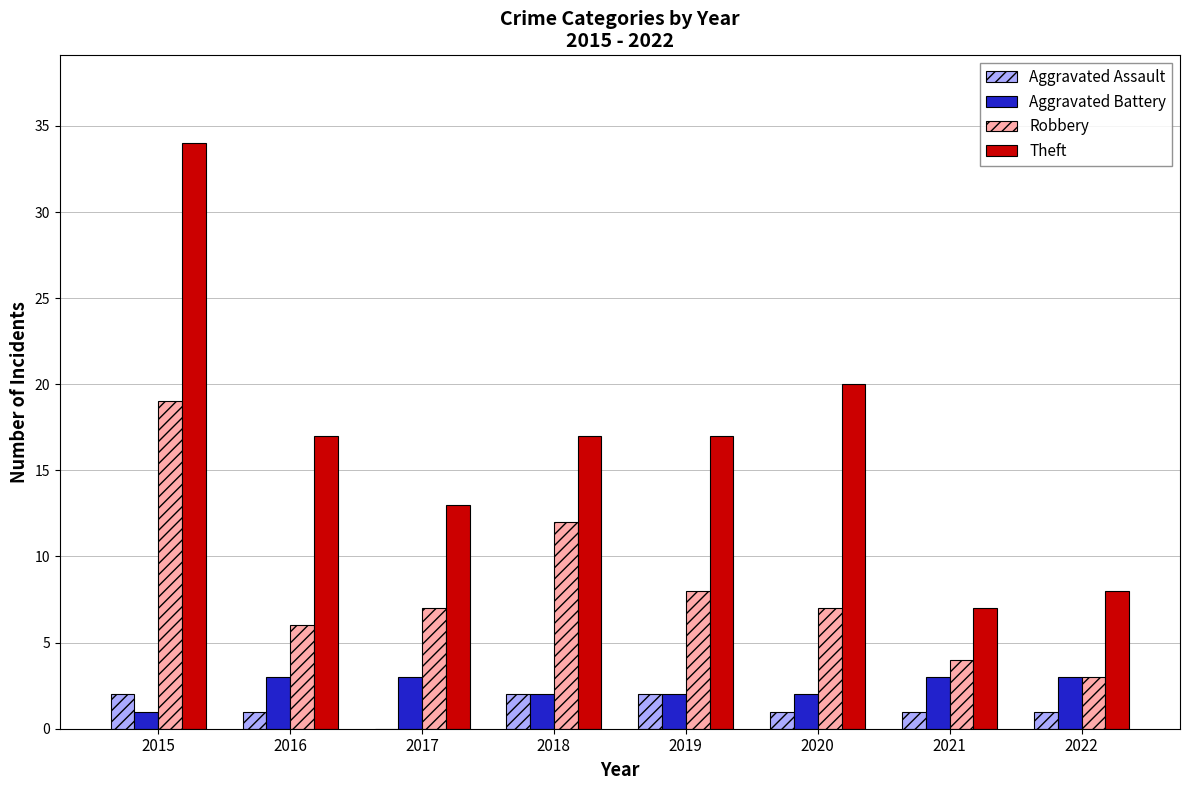

Which series has the largest total across all categories?

Theft